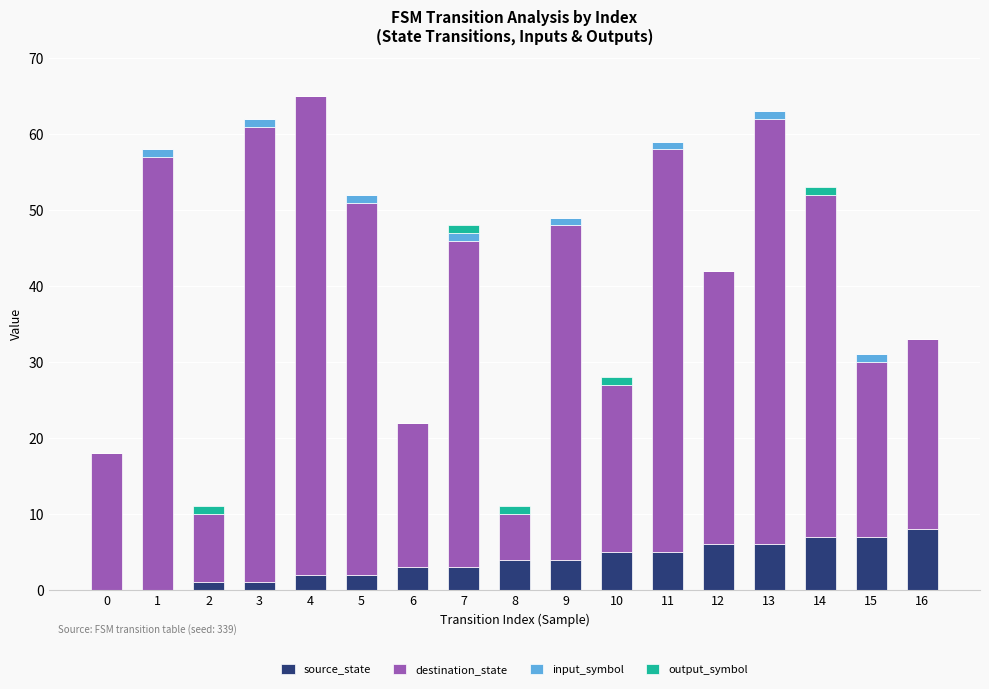

What is the sum of all source_state values?

64